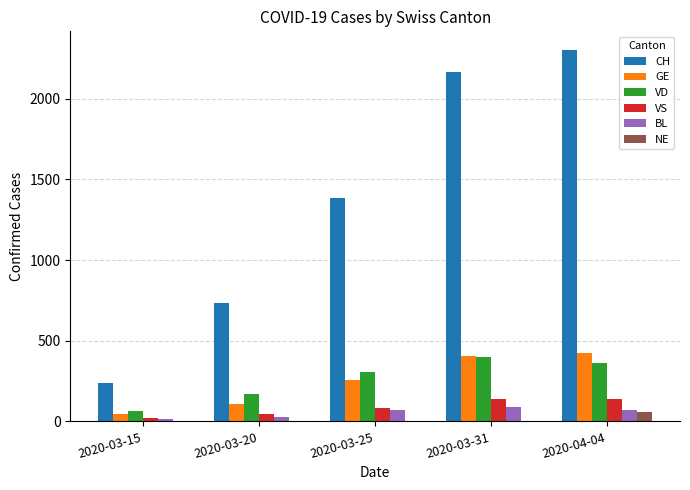

What is the approximate value of BL at 2020-03-15, to the nearest 10?

10